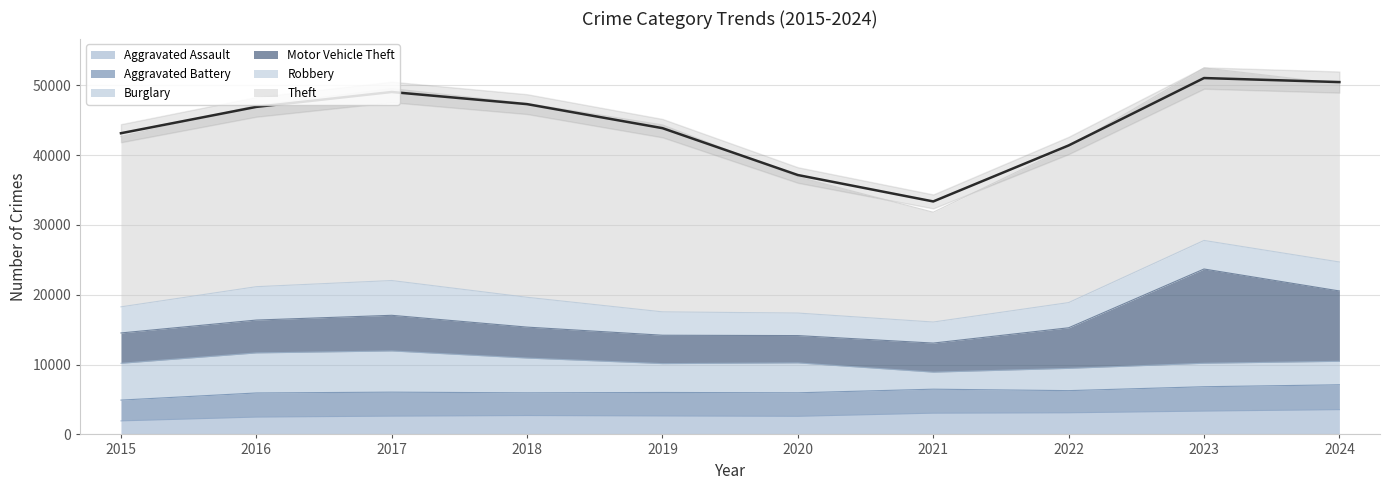

True or false: Motor Vehicle Theft and Aggravated Battery cross at least once.

False